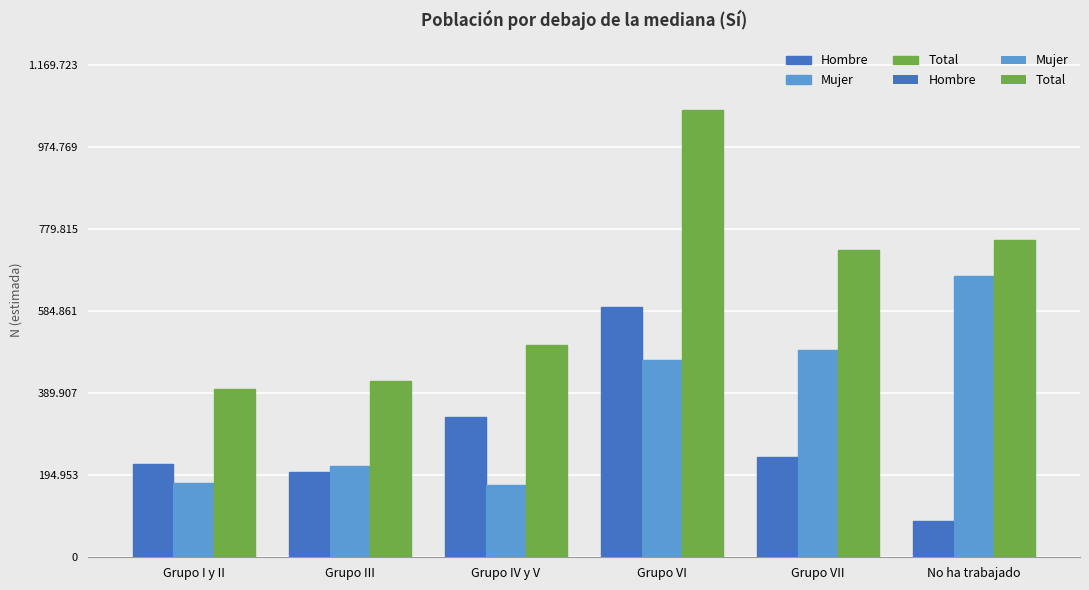

Which series has the widest spread of values?

Total